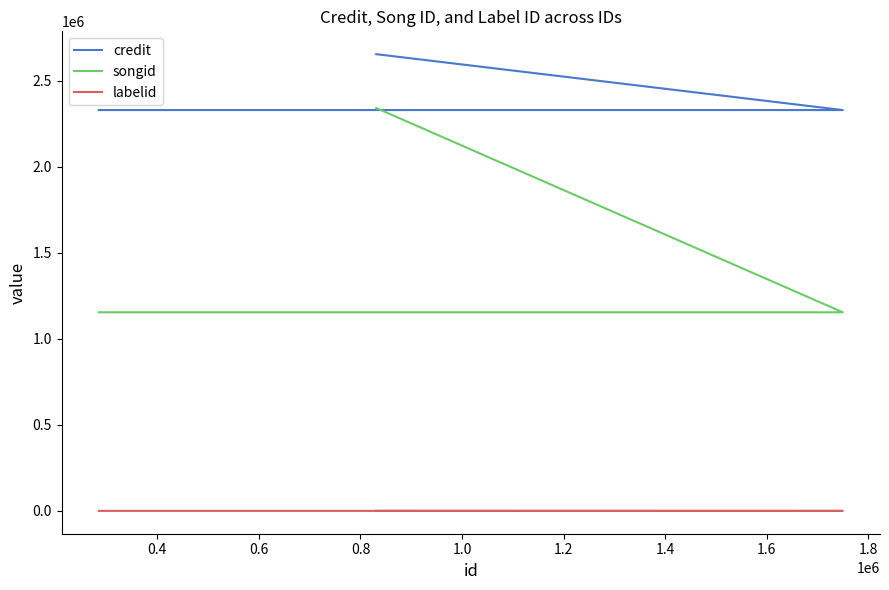

Does the chart display data point markers on the line(s)?

No